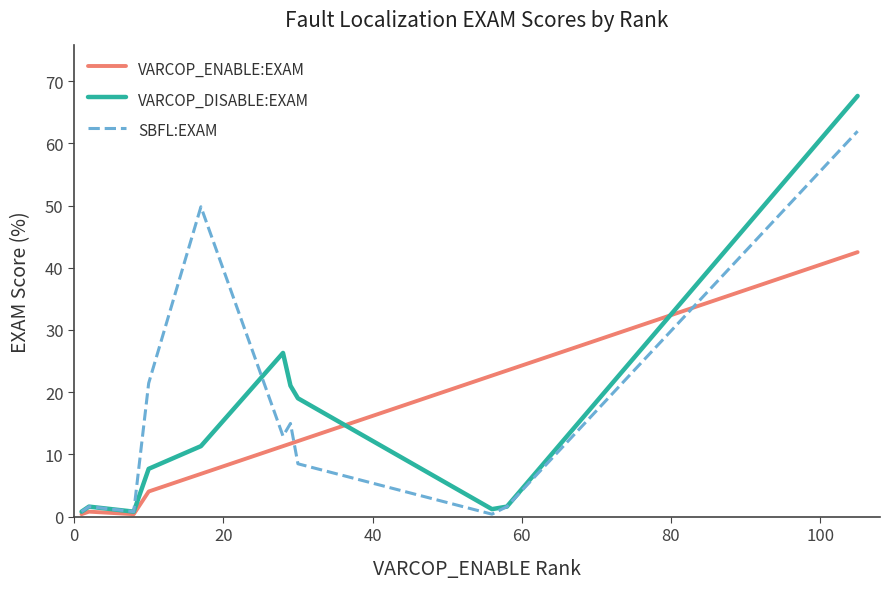

Rank the series by their maximum value, from highest to lowest.

VARCOP_DISABLE:EXAM, SBFL:EXAM, VARCOP_ENABLE:EXAM